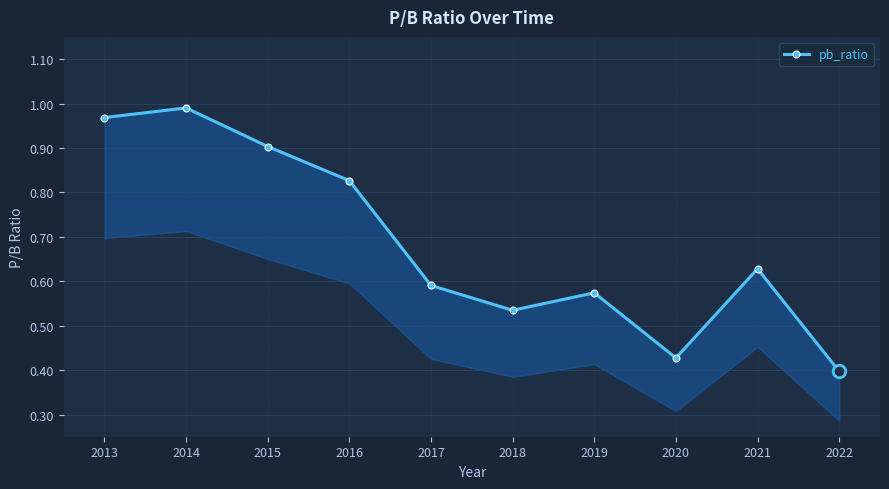

How many lines are shown in the chart?

1